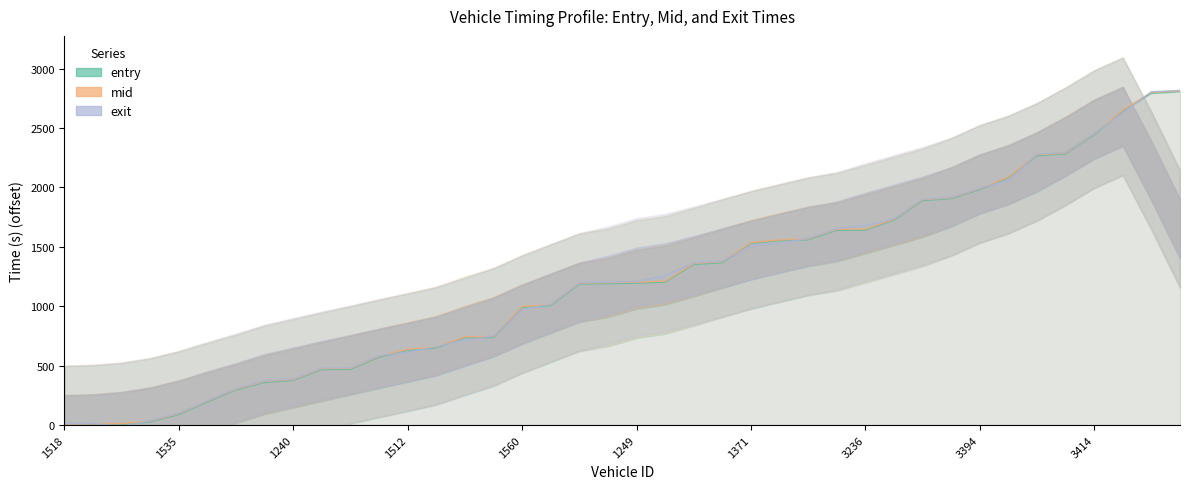

What is the value of the mid point at the 15th from the left?

743.2